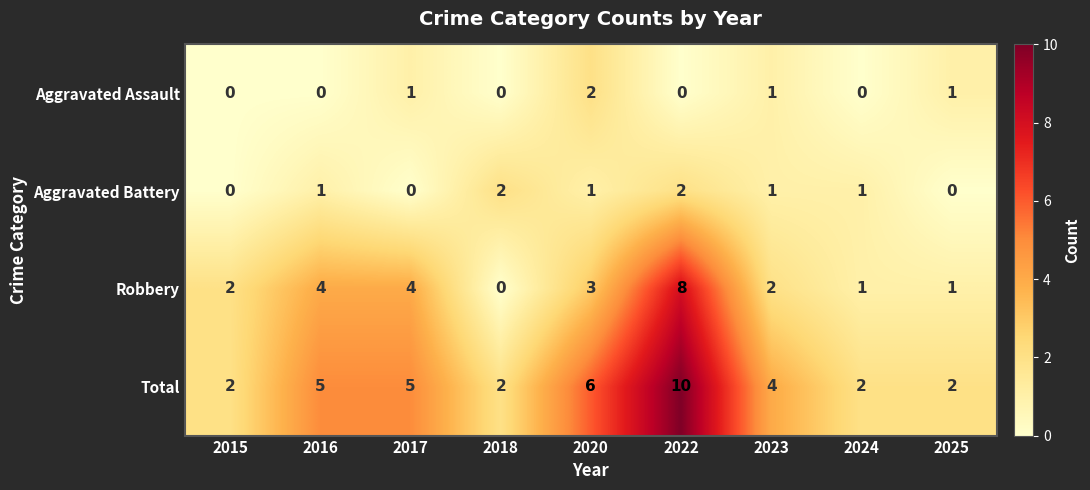

Count the Robbery values in the range 1 to 4.

7